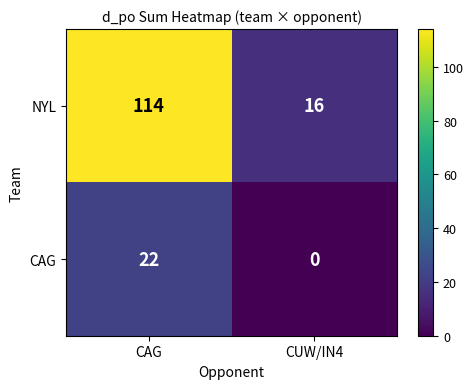

At how many categories does at least one series exceed 36?

1